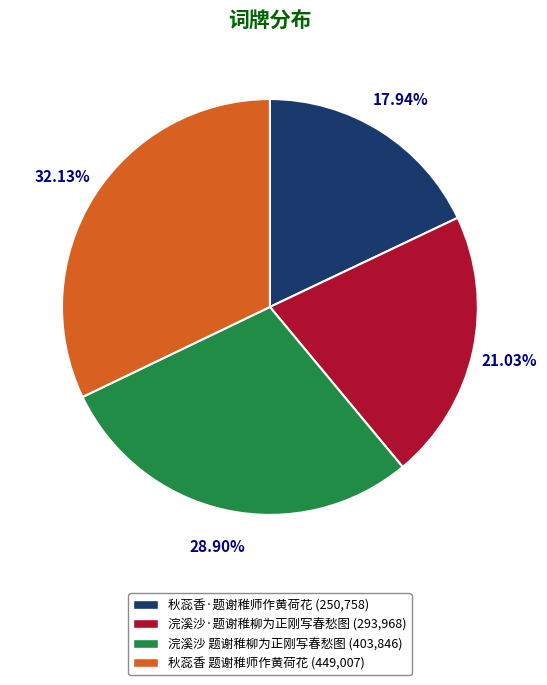

To the nearest percent, what is the combined percentage of 秋蕊香·题谢稚师作黄荷花 and 秋蕊香 题谢稚师作黄荷花?

50%